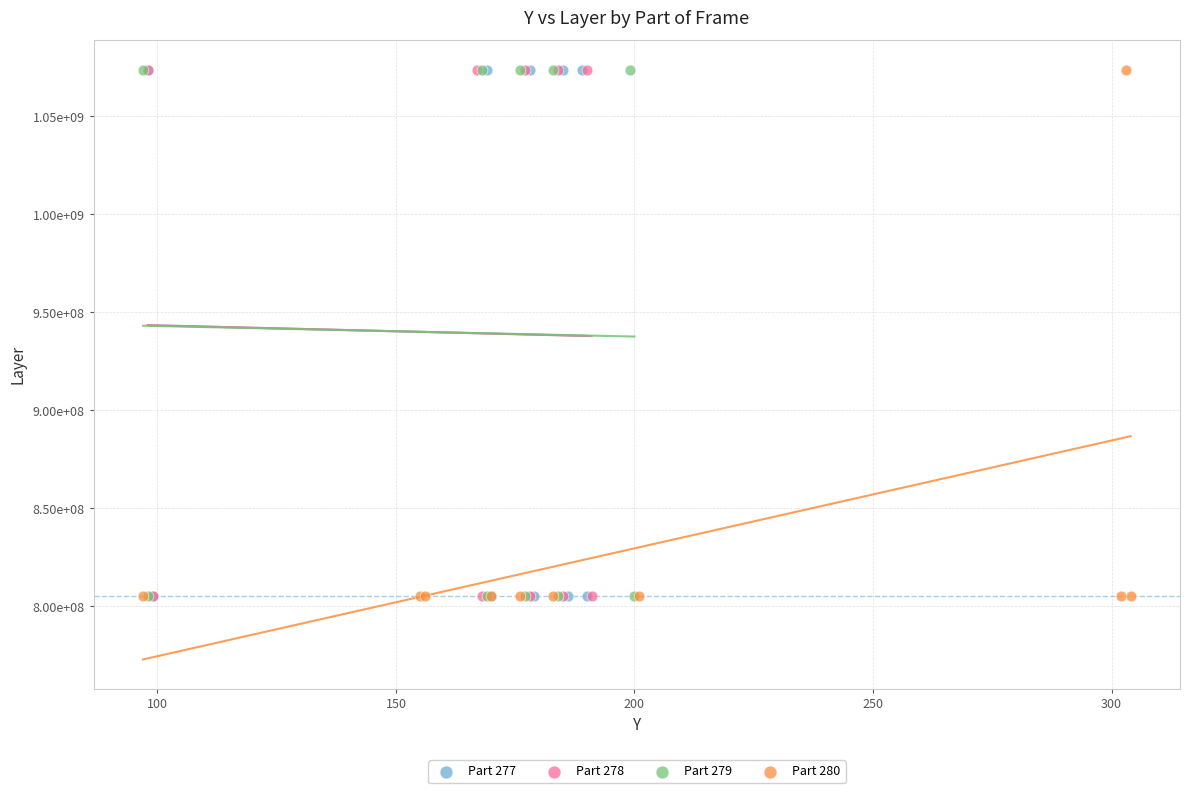

What are all the series names shown in the legend?

Part 277, Part 278, Part 279, Part 280